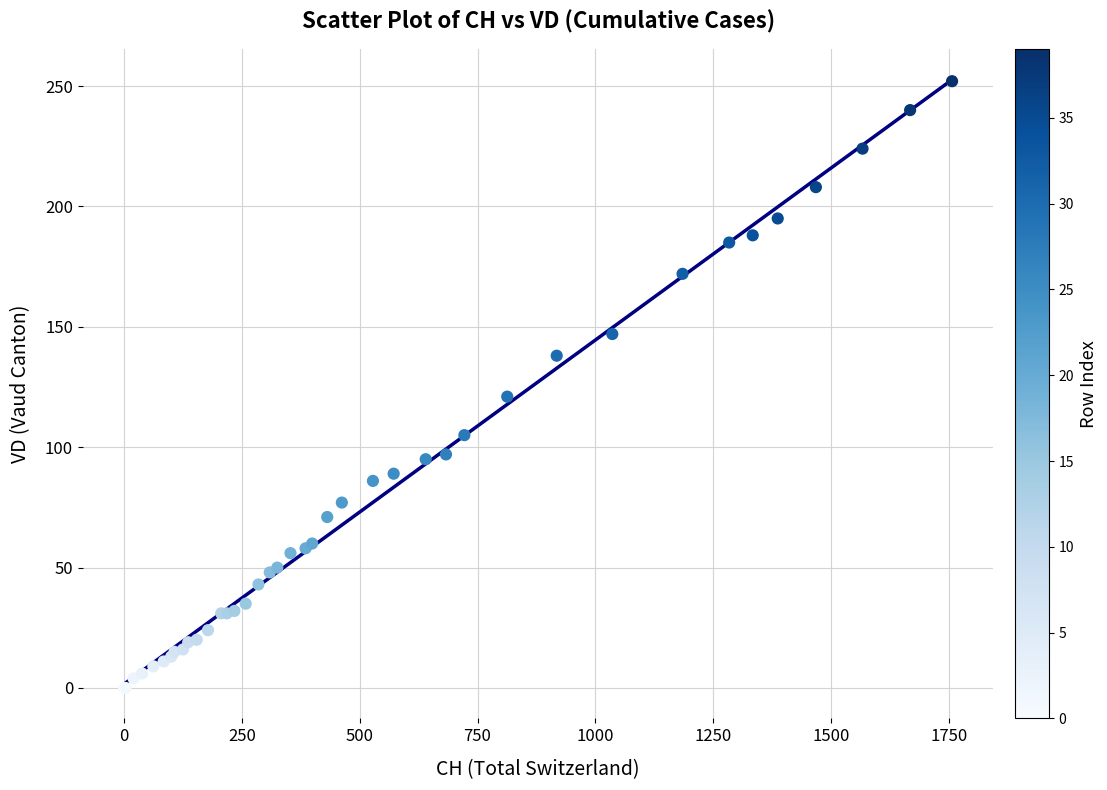

What Y value in the scatter plot is closest to 126?

121